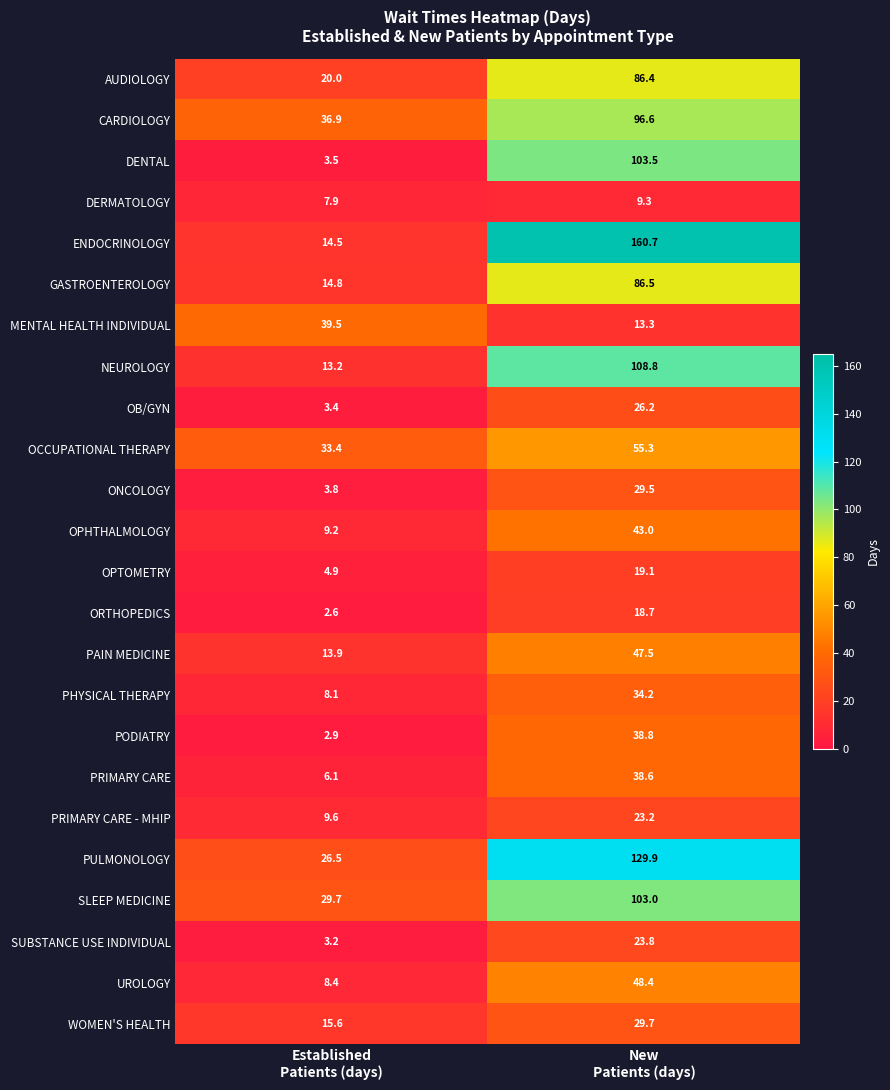

What is the greatest value displayed?

160.7